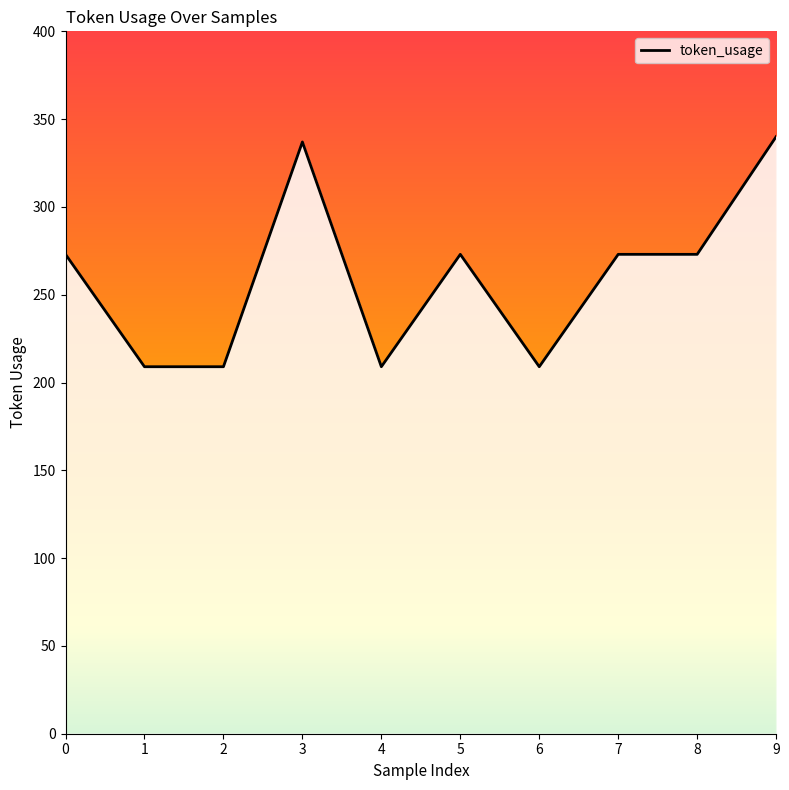

Reading left to right, extract all data points from this chart.

273	209	209	337	209	273	209	273	273	340